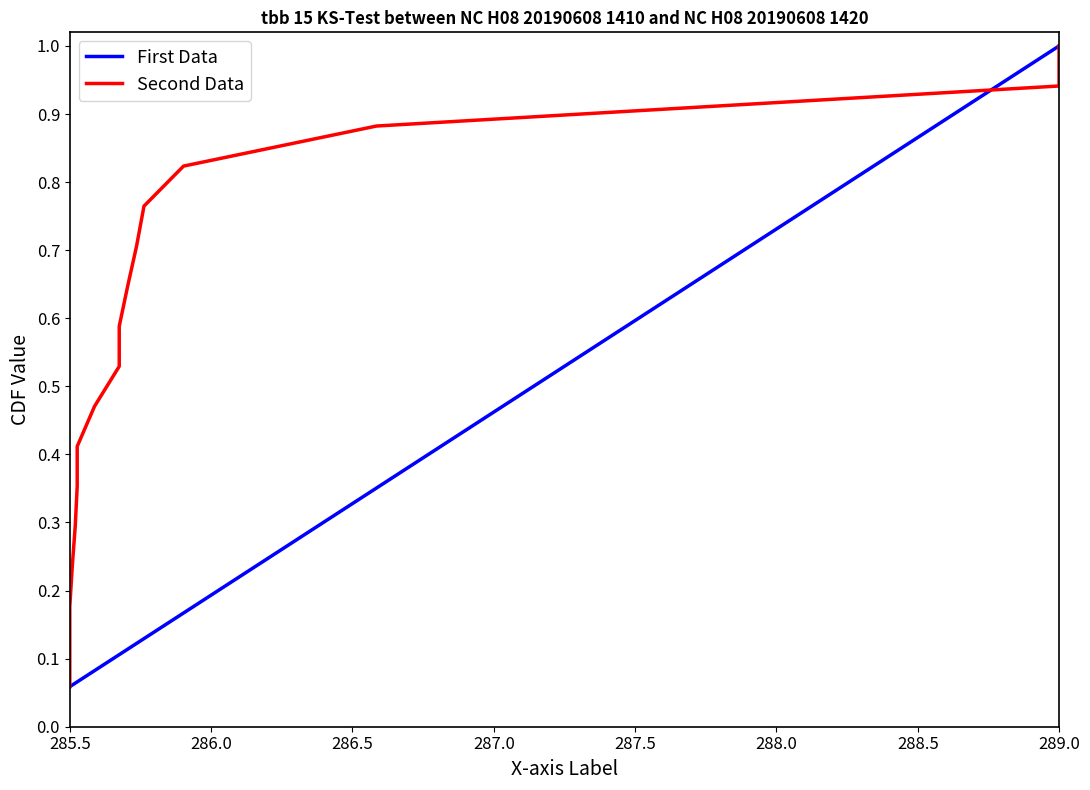

What is the highest value of the First Data series?

1.0